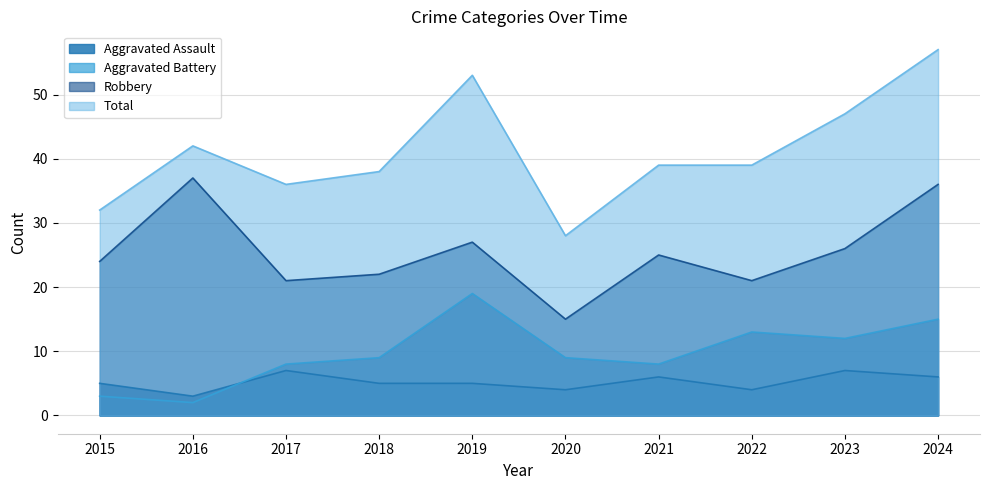

List the series in order of their peak value, highest first.

Total, Robbery, Aggravated Battery, Aggravated Assault